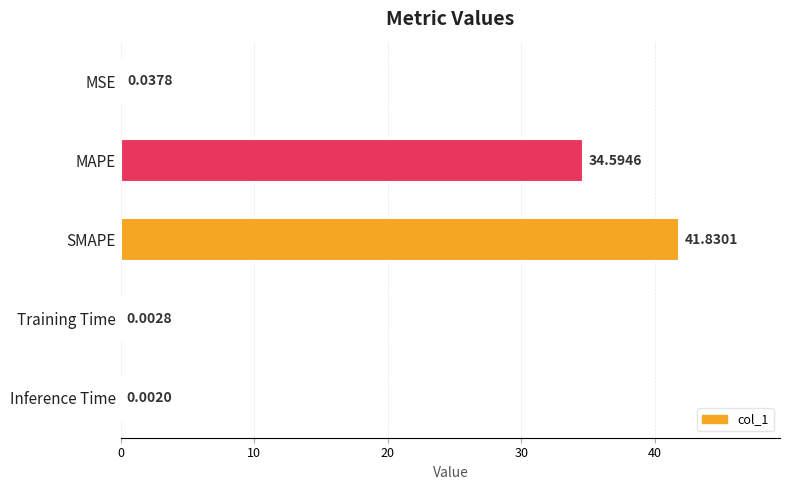

Which has a higher value, MSE or MAPE?

MAPE